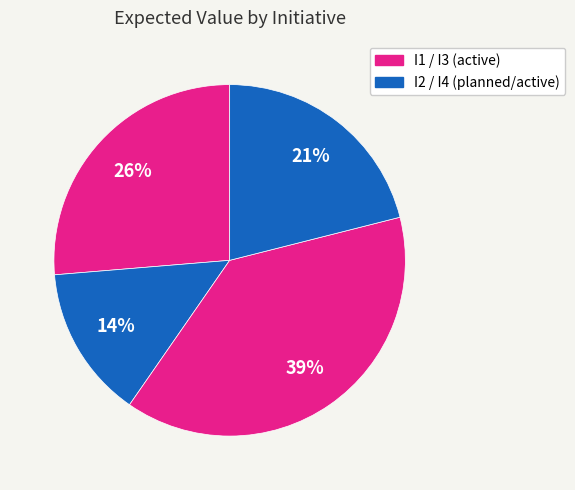

Rank the categories by value from highest to lowest.

I3, I1, I4, I2